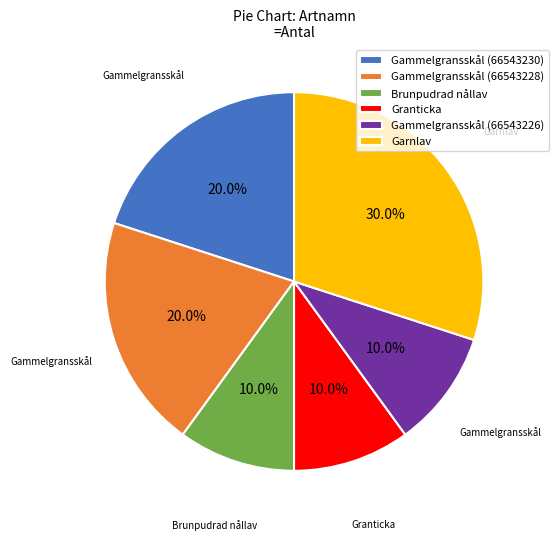

How many segments does this pie chart have?

6